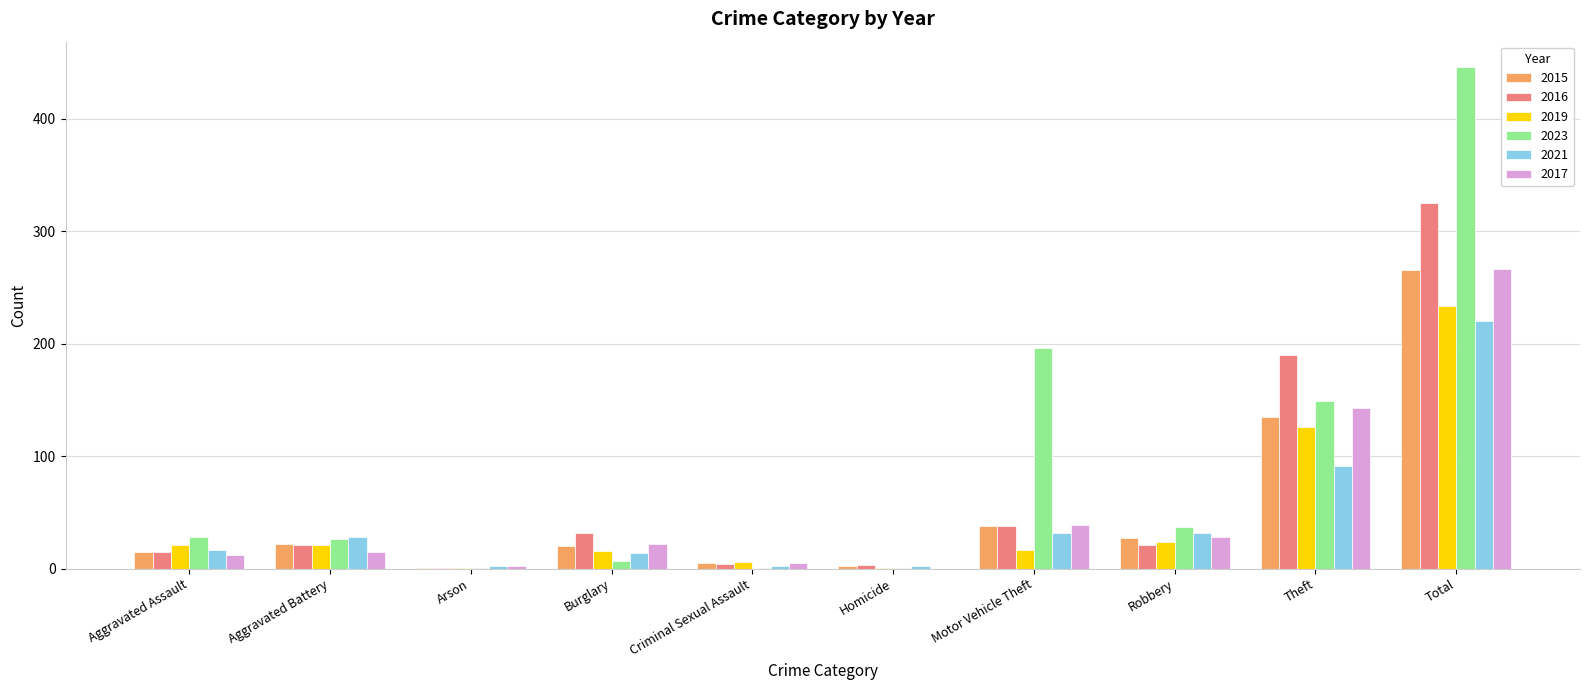

At which label is 2015 closest to 133?

Theft